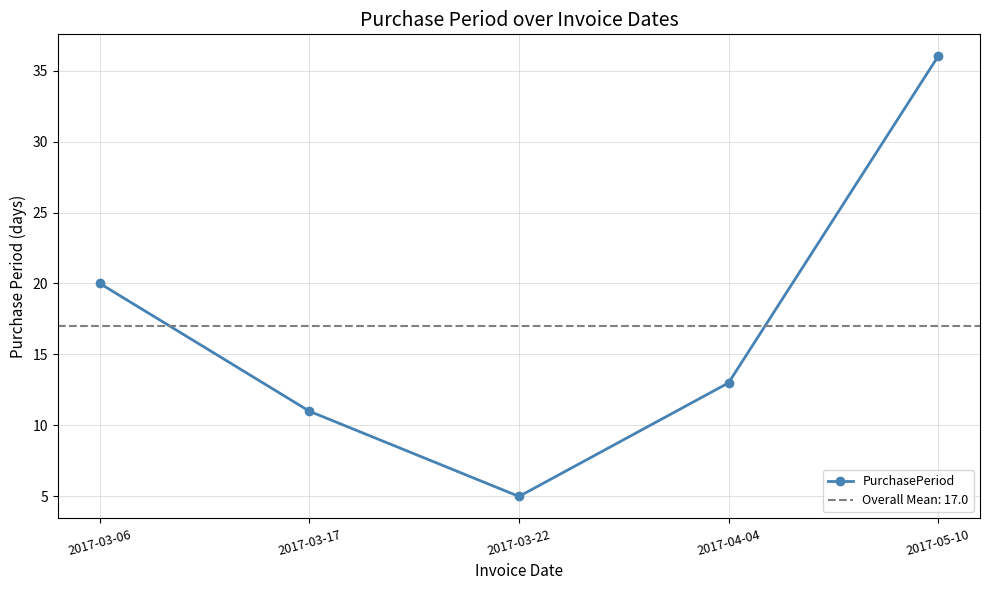

What is the label of the 4th point from the left?

2017-04-04